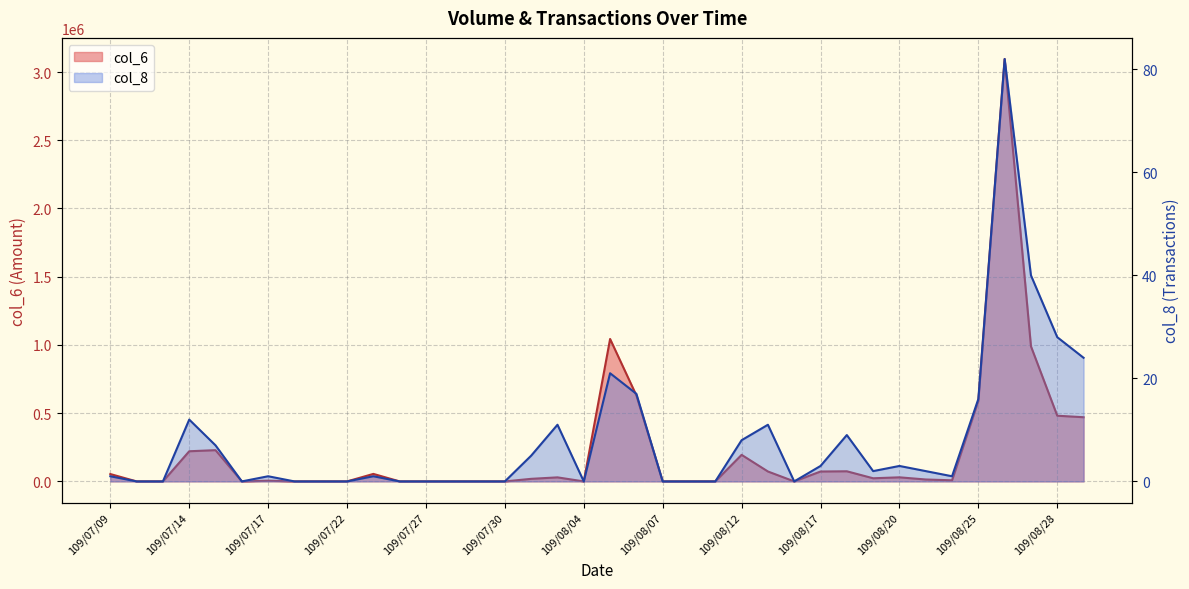

How many interior local valleys does the col_8 series have?

5